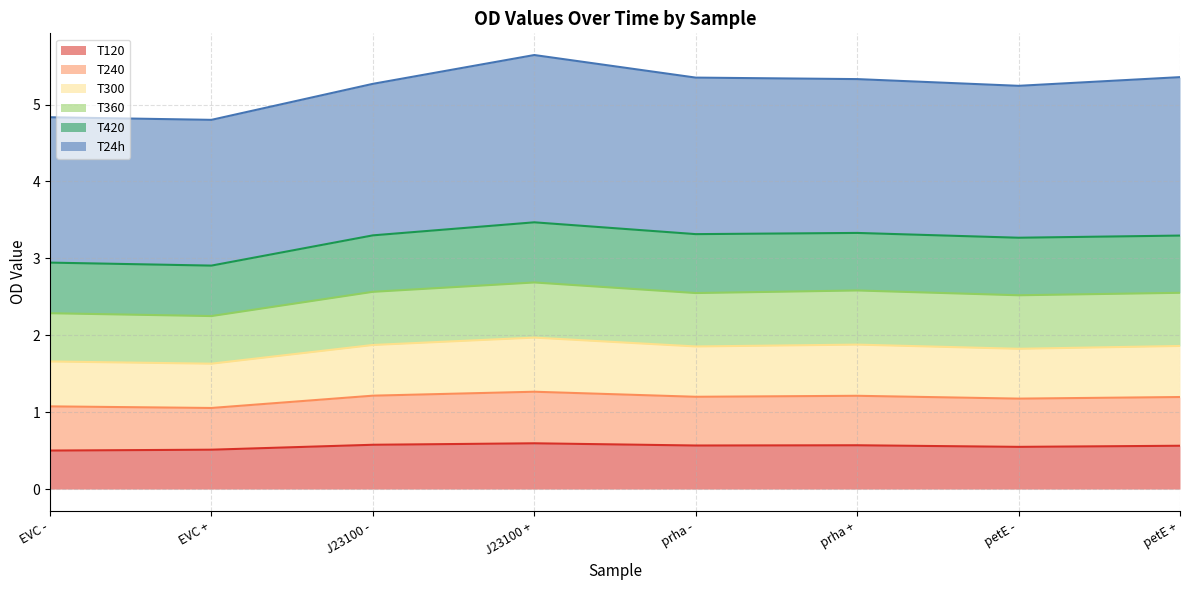

How many interior local peaks does the T120 series have?

2